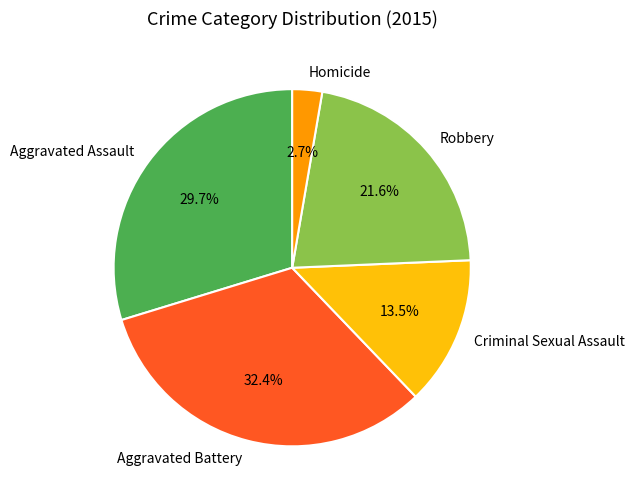

How many segments does this pie chart have?

5